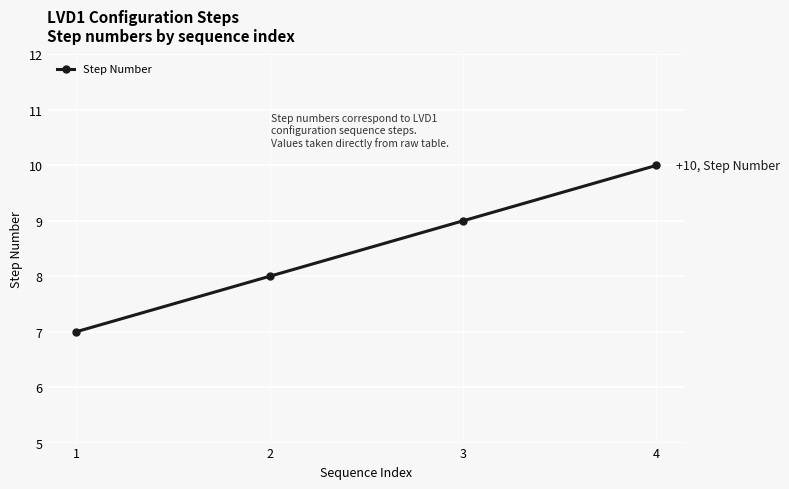

How many categories are shown in the chart?

4